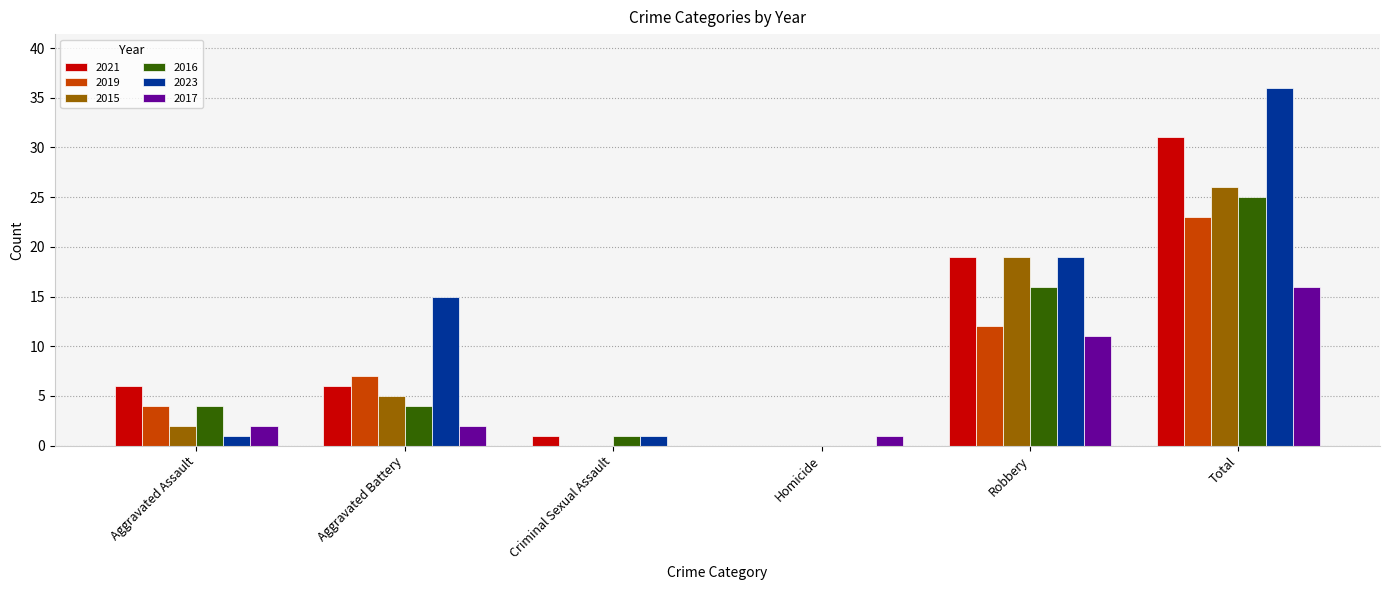

Which series has the largest range (max minus min)?

2023